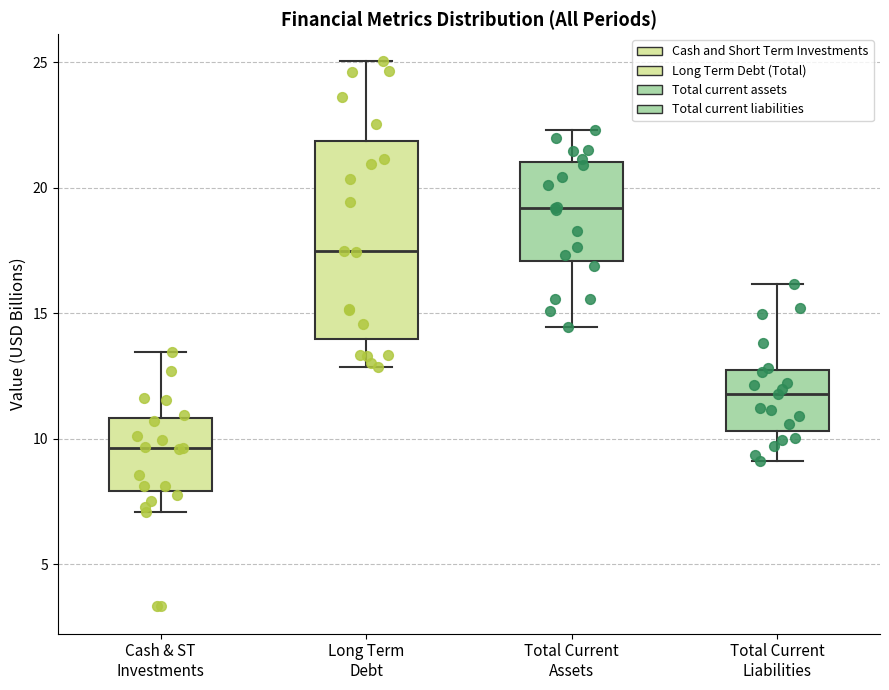

Reading left to right, read every box against the y-axis: the position of its median line, the range the box covers, and the ends of its whiskers. The values are not printed on the chart, so give them approximately, as read against the axis.

Cash & ST Investments: median 9.5, box 8.0 to 11.0, whiskers 7.0 to 13.5
Long Term Debt: median 17.5, box 14.0 to 22.0, whiskers 13.0 to 25.0
Total Current Assets: median 19.0, box 17.0 to 21.0, whiskers 14.5 to 22.5
Total Current Liabilities: median 12.0, box 10.5 to 12.5, whiskers 9.0 to 16.0